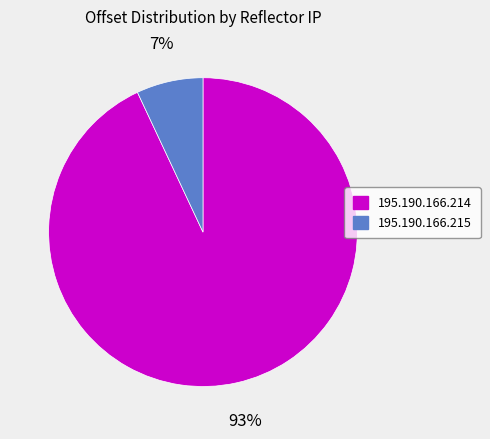

Count the number of slices in the pie.

2